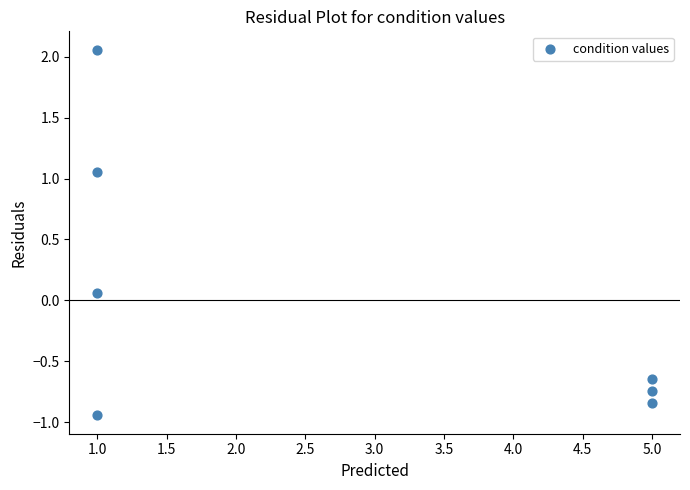

What is the average X value?

2.7